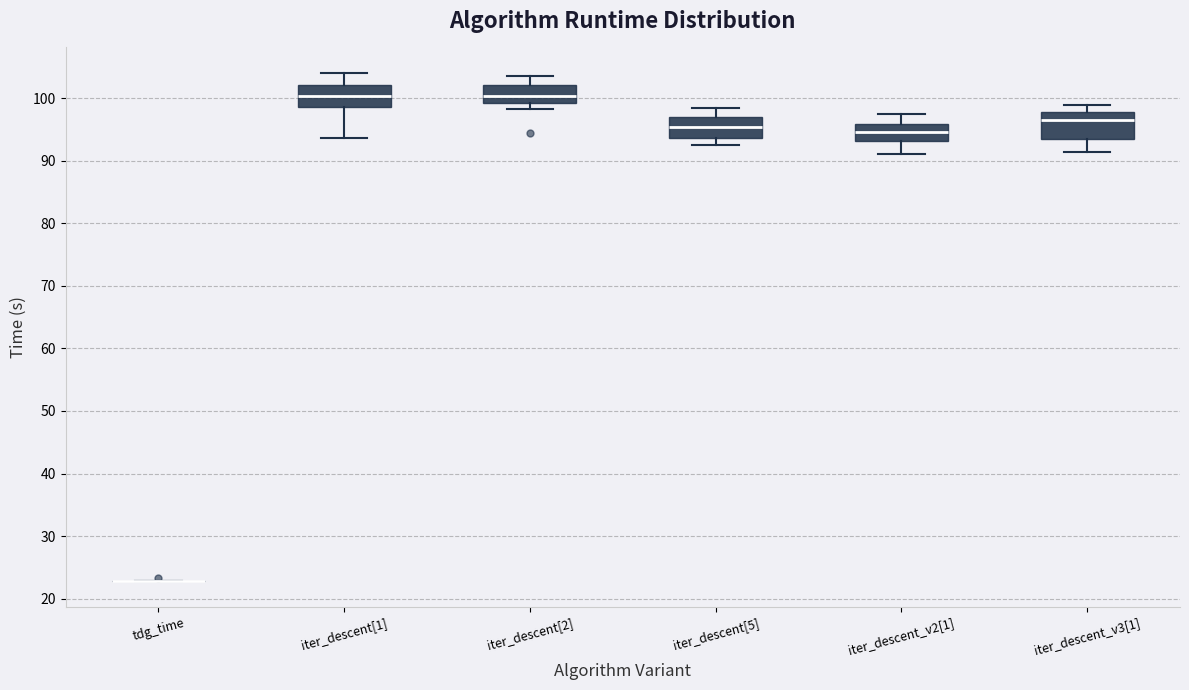

Reading left to right, read every box against the y-axis: the position of its median line, the range the box covers, and the ends of its whiskers. The values are not printed on the chart, so give them approximately, as read against the axis.

tdg_time: box collapsed to a line at 23, whiskers 23 to 23
iter_descent[1]: median 100, box 99 to 102, whiskers 94 to 104
iter_descent[2]: median 100, box 99 to 102, whiskers 98 to 103
iter_descent[5]: median 95, box 94 to 97, whiskers 93 to 98
iter_descent_v2[1]: median 95, box 93 to 96, whiskers 91 to 97
iter_descent_v3[1]: median 96, box 93 to 98, whiskers 91 to 99